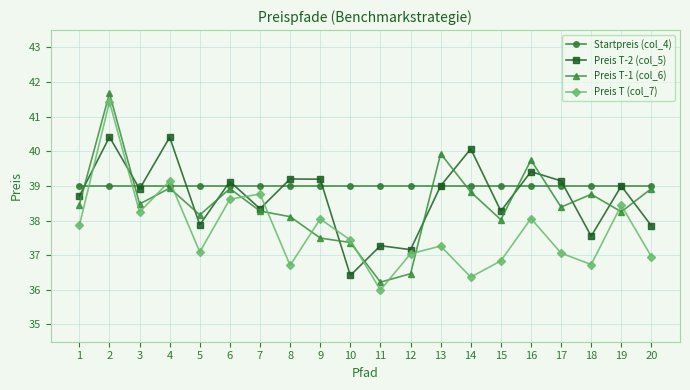

True or false: Preis T-1 (col_6) and Preis T-2 (col_5) intersect in this chart.

True